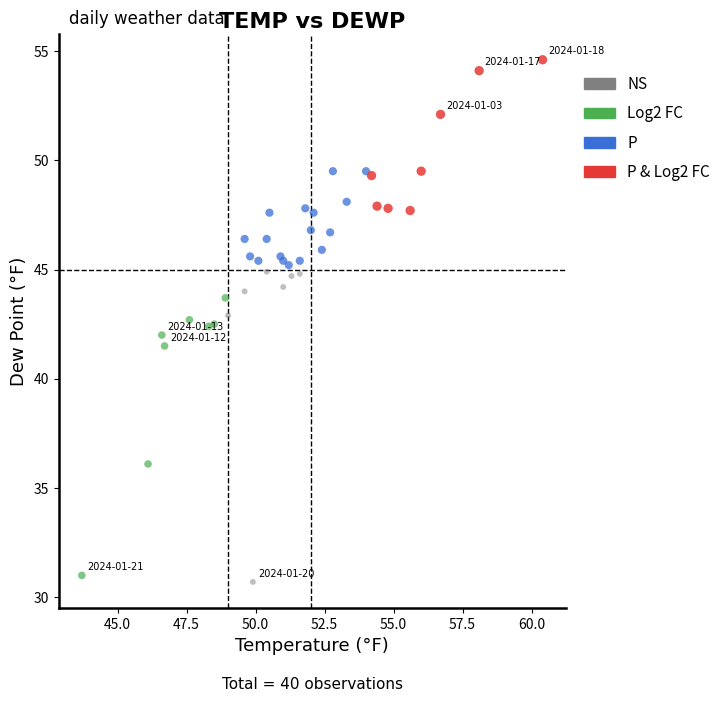

Which series has the widest spread of Y values?

NS